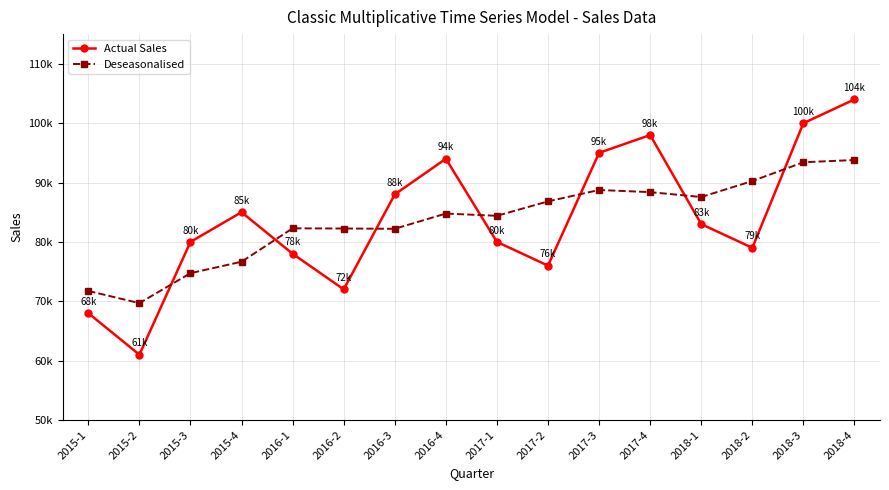

What is the sum of all Deseasonalised values?

1337696.4